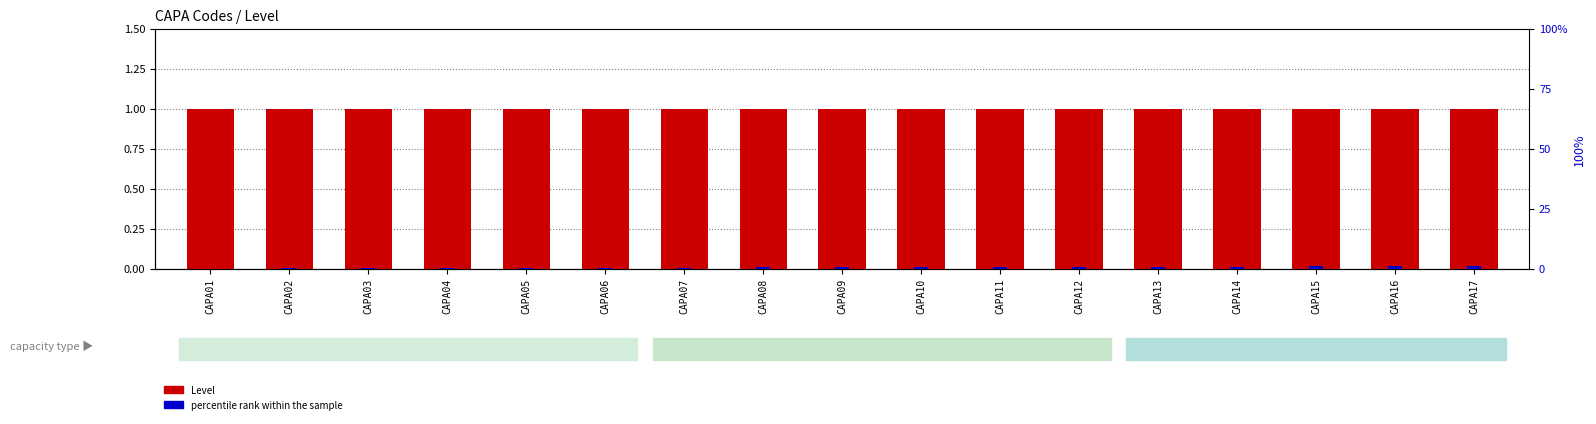

Rank the series by their average value, from lowest to highest.

percentile rank within the sample, Level